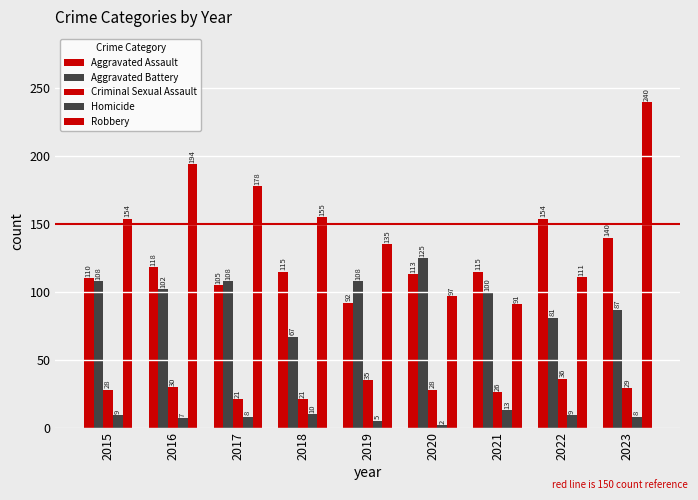

What is the value of the Homicide bar at the 1st from the left?

9